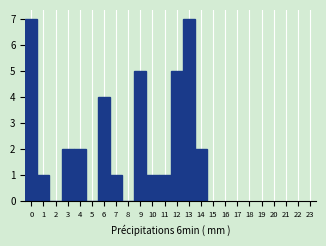

Reading left to right, list every bar in this chart as the range it spans on the x-axis followed by its height. The values are not printed on the chart, so give them approximately, as read against the axis.

-0.5 to 0.5: 7
0.5 to 1.5: 1
1.5 to 2.5: 0
2.5 to 3.5: 2
3.5 to 4.5: 2
4.5 to 5.5: 0
5.5 to 6.5: 4
6.5 to 7.5: 1
7.5 to 8.5: 0
8.5 to 9.5: 5
9.5 to 10.5: 1
10.5 to 11.5: 1
11.5 to 12.5: 5
12.5 to 13.5: 7
13.5 to 14.5: 2